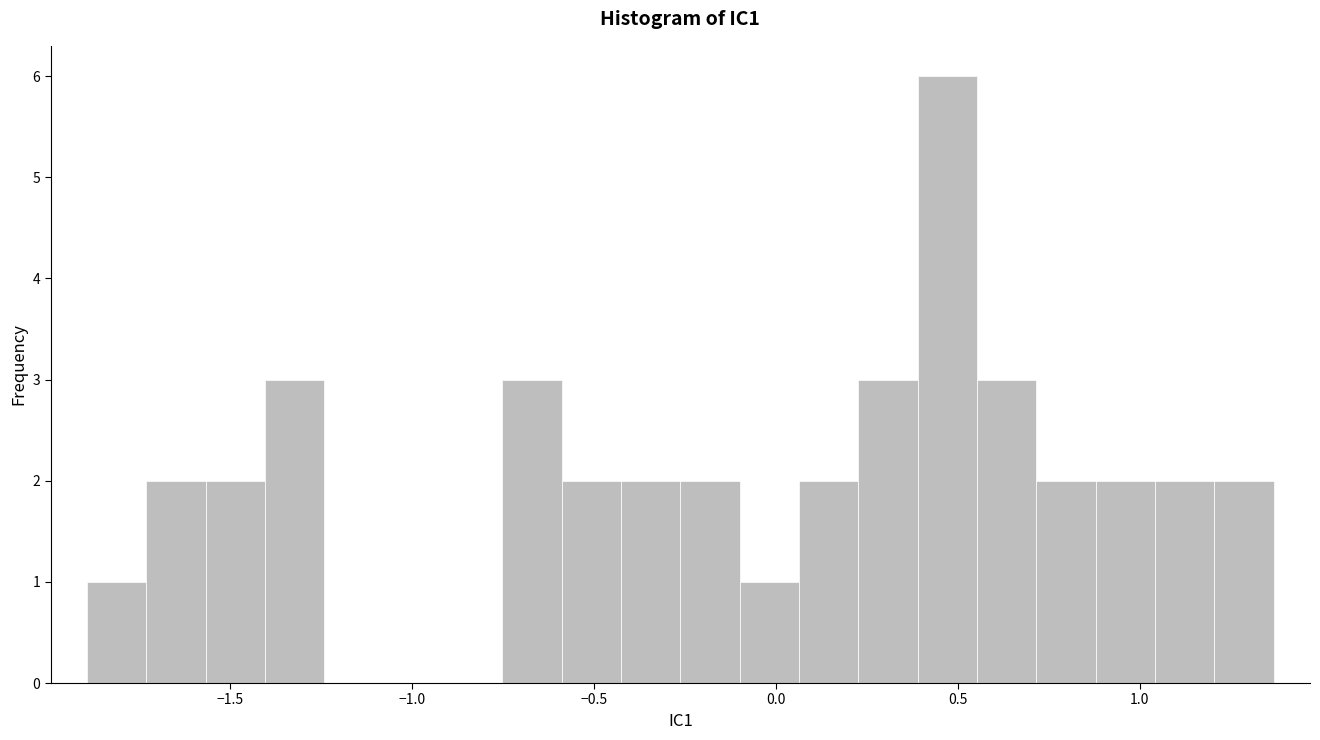

Read against the x-axis, roughly where is the centre of the tallest bar?

0.45